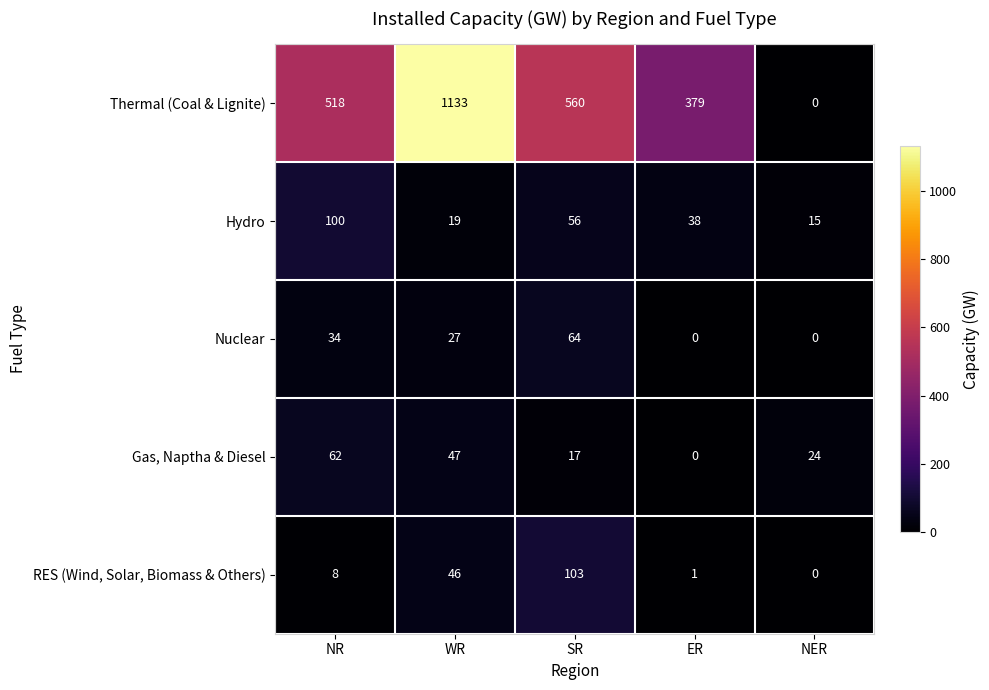

Between ER and NER, which series saw the biggest shift?

Thermal (Coal & Lignite)